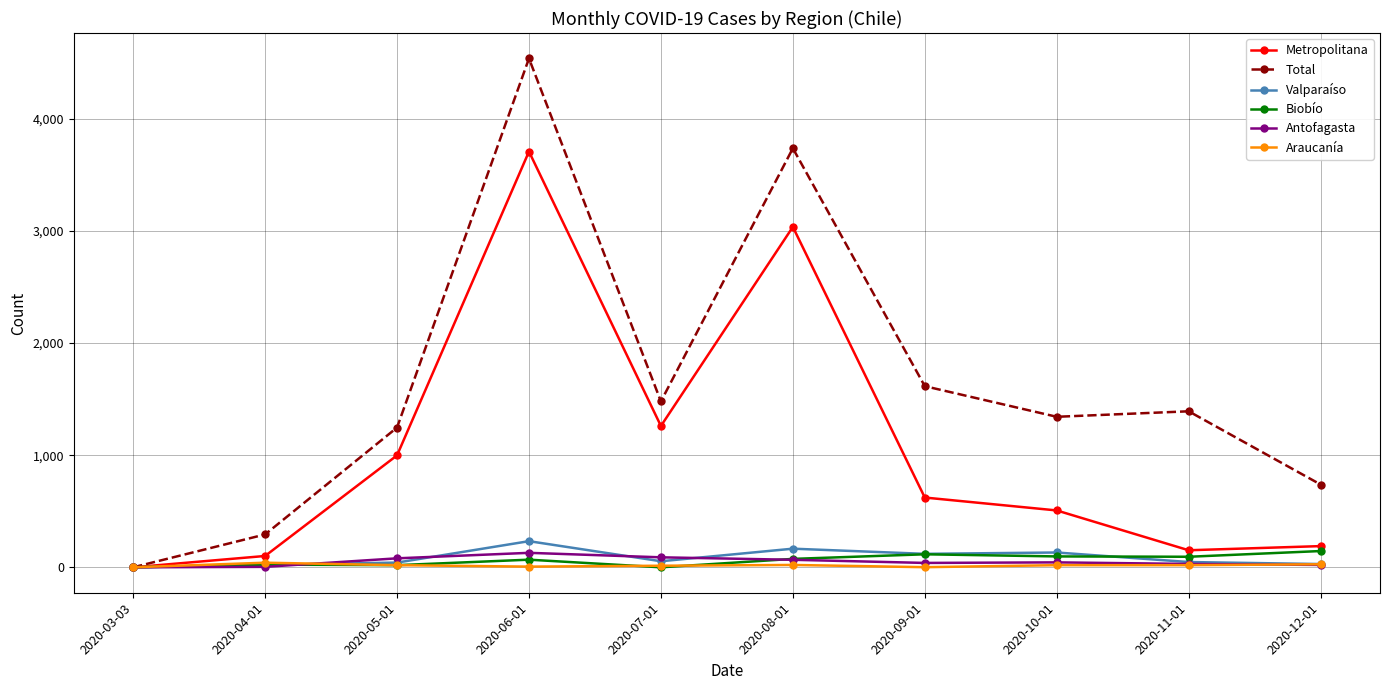

At which category is the sum across all series the highest?

2020-06-01